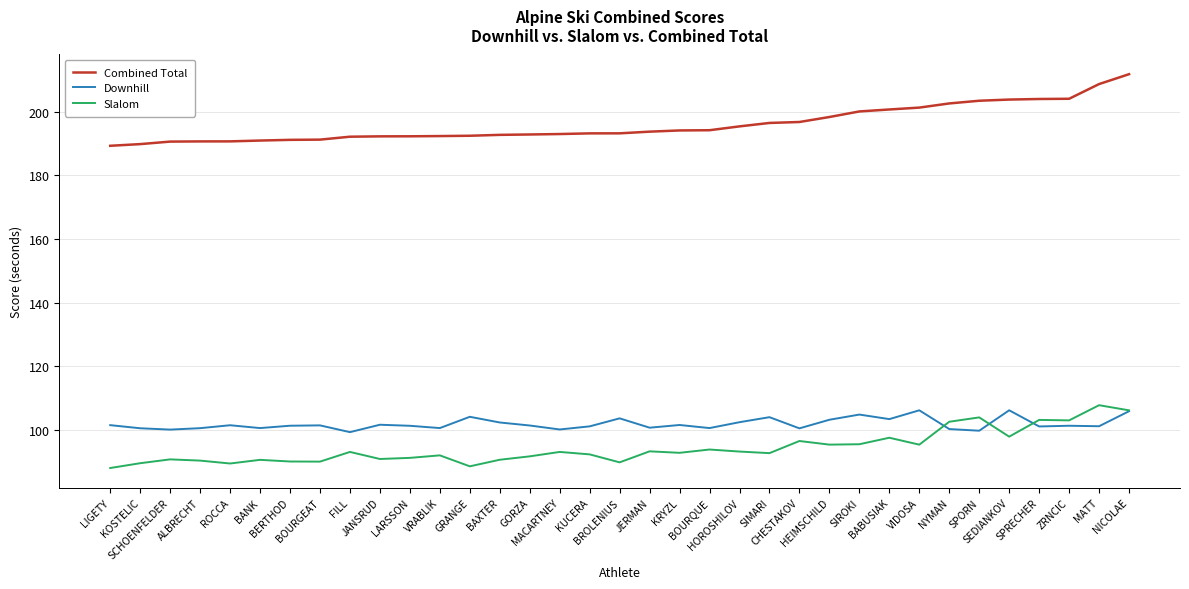

True or false: Combined Total and Downhill cross at least once.

False